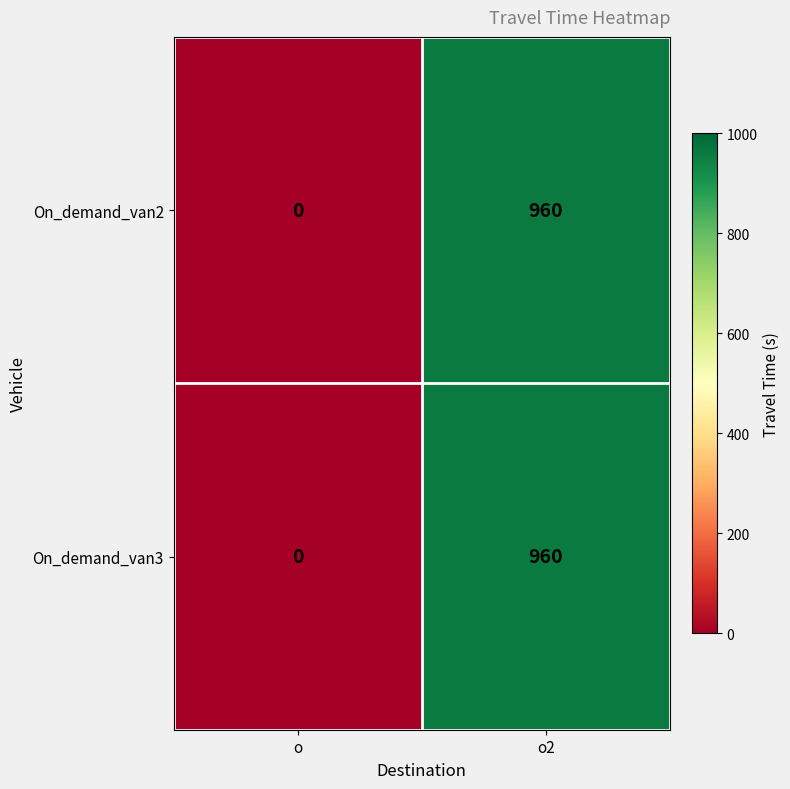

Reading right to left, transcribe all the data shown in this chart.

On_demand_van2: o2=960	o=0
On_demand_van3: o2=960	o=0